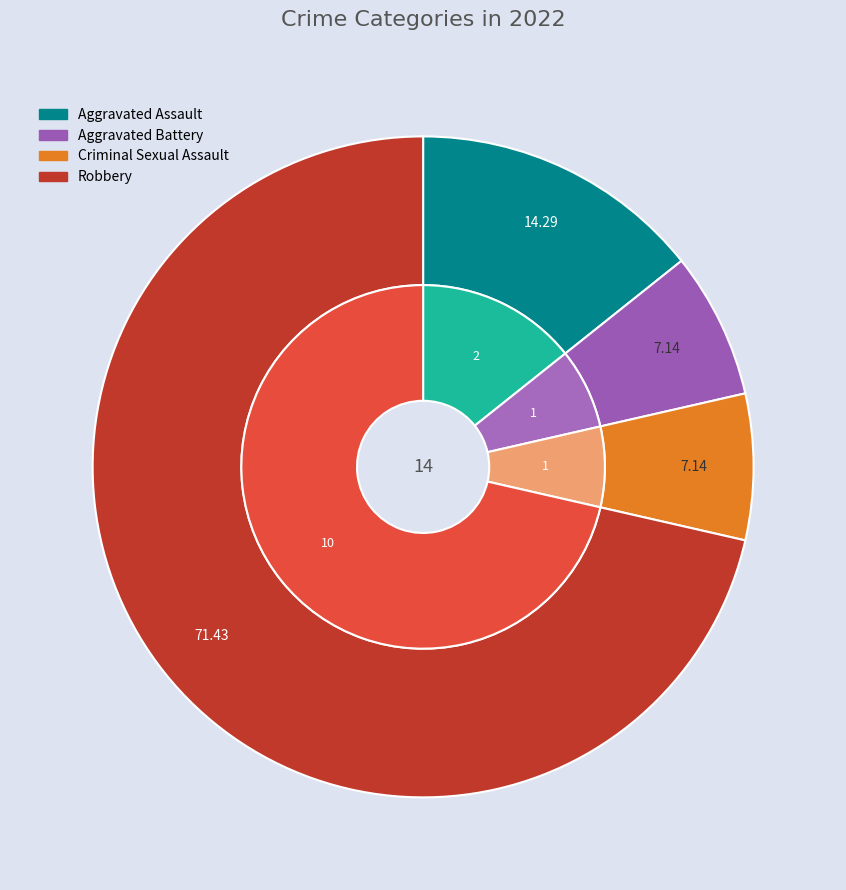

Count the number of slices in the pie.

4